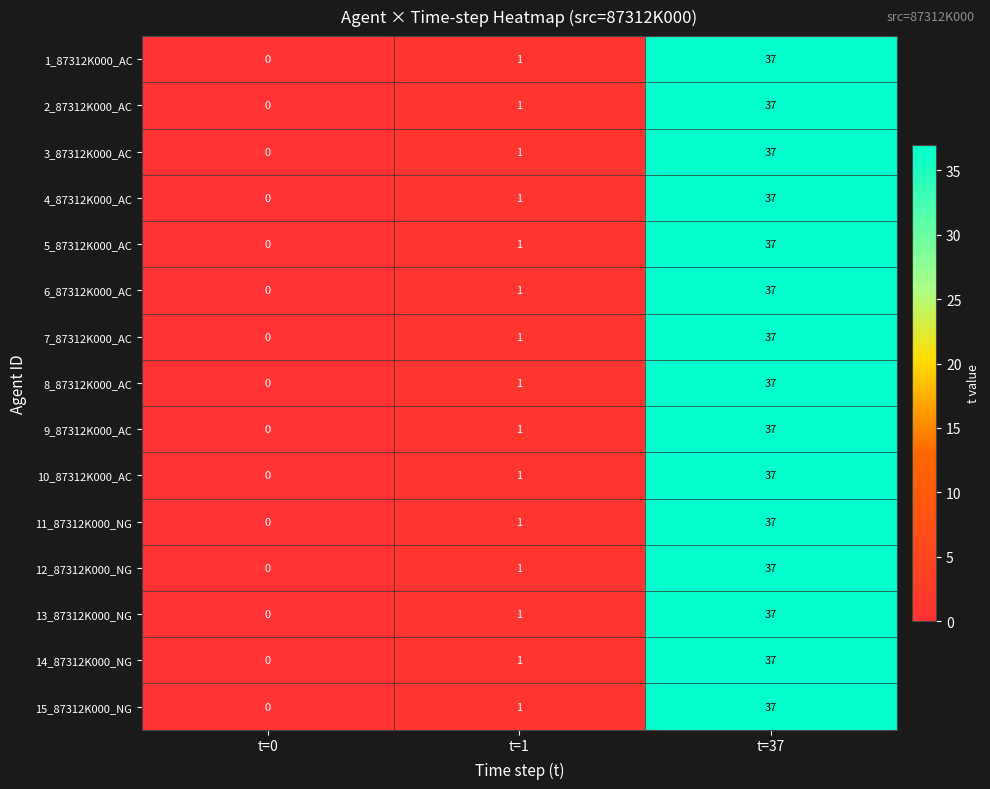

What is the difference between the maximum and second lowest values in the 13_87312K000_NG series?

36